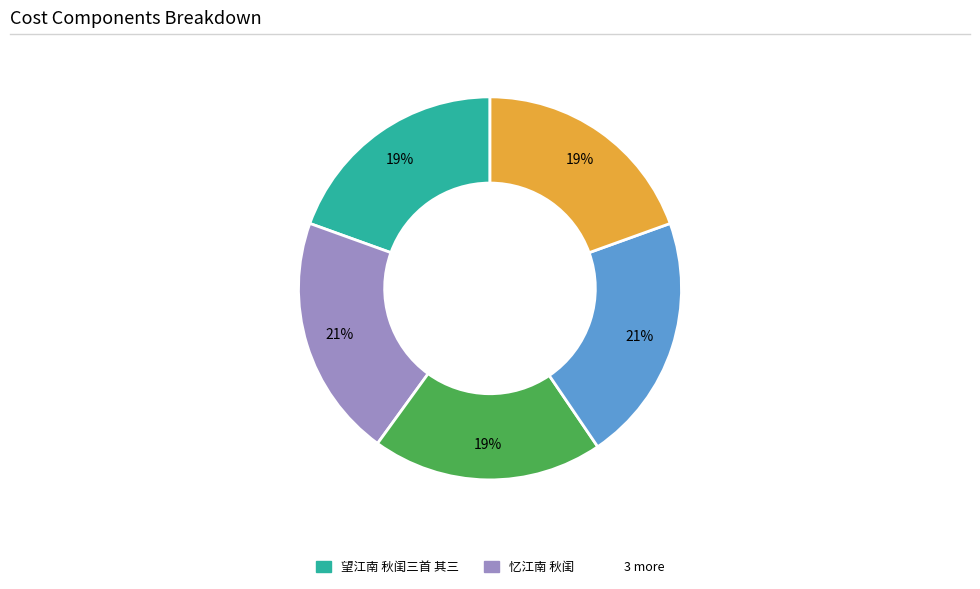

To the nearest percent, what is the difference between the largest and smallest slice percentages?

2%